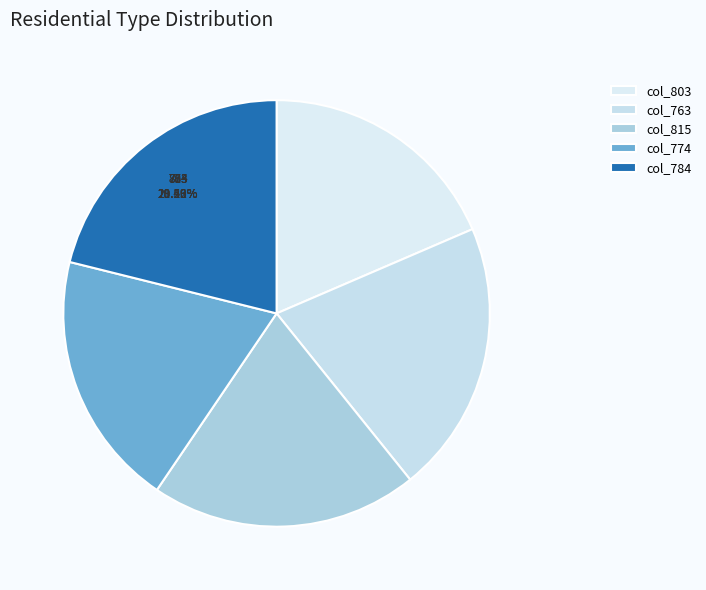

Rank the categories by value from highest to lowest.

784, 763, 815, 774, 803